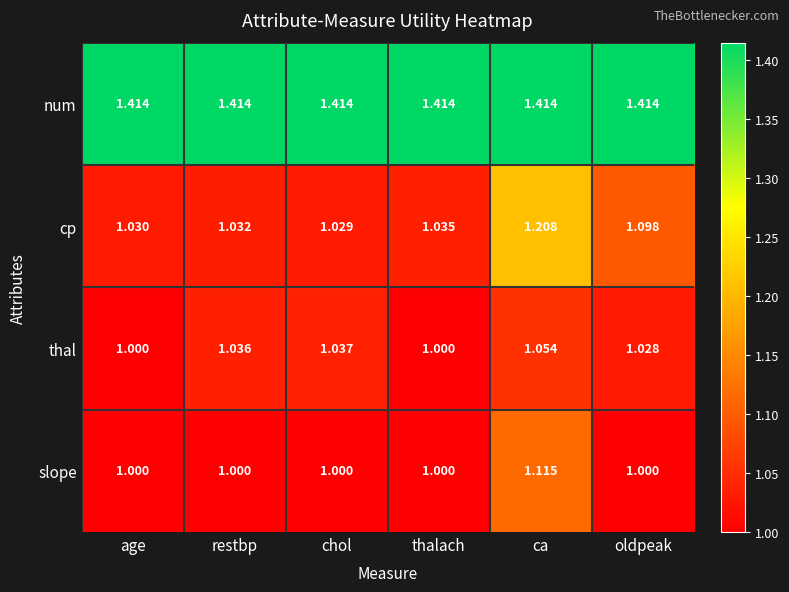

Which series has the widest spread of values?

cp